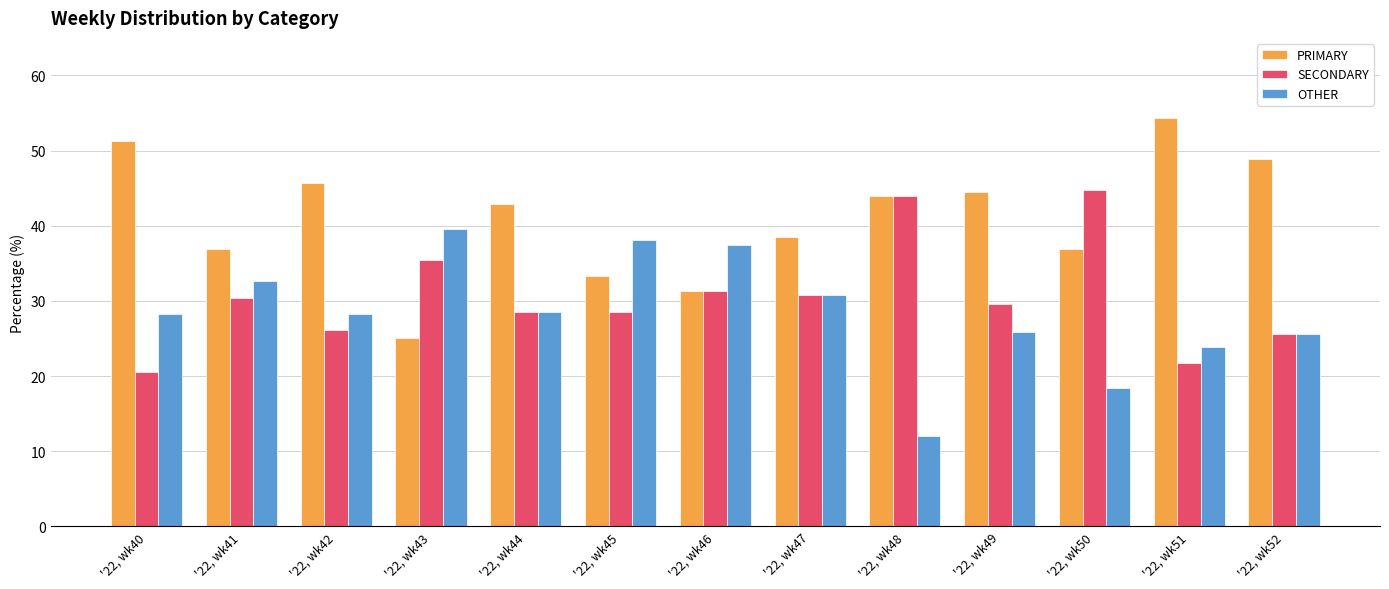

List the series in order of their overall mean, highest first.

PRIMARY, SECONDARY, OTHER